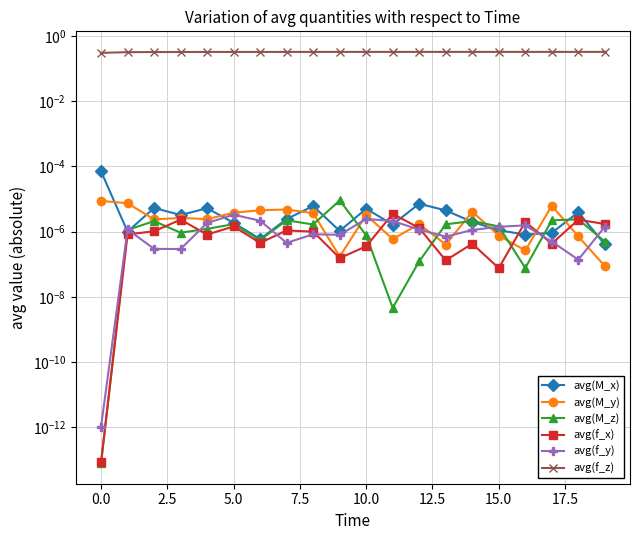

What is the spread (max minus min) of values at 15.0?

0.3